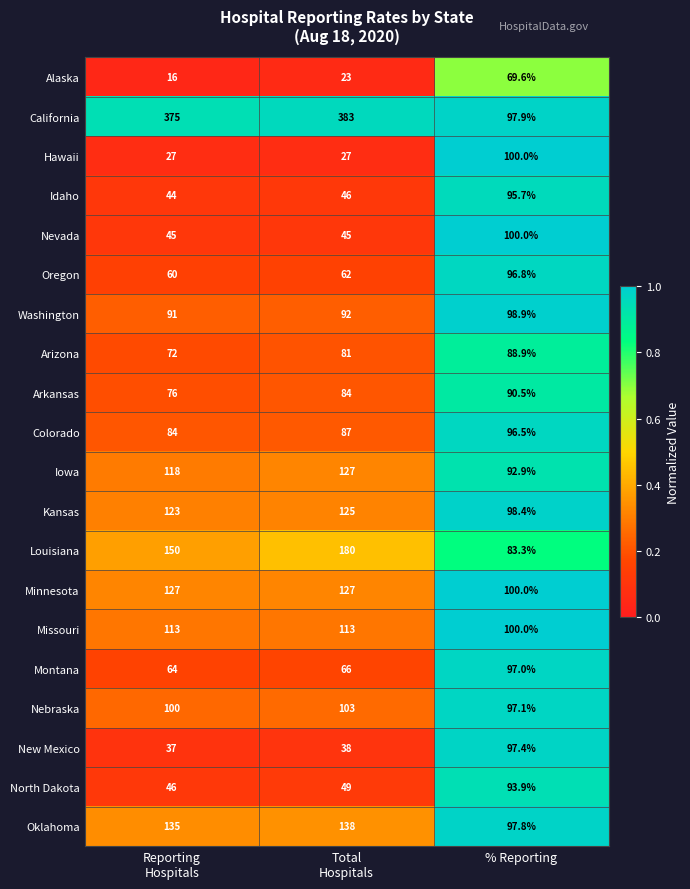

Is the value of Oklahoma at % Reporting greater than the value of Nevada at % Reporting?

No